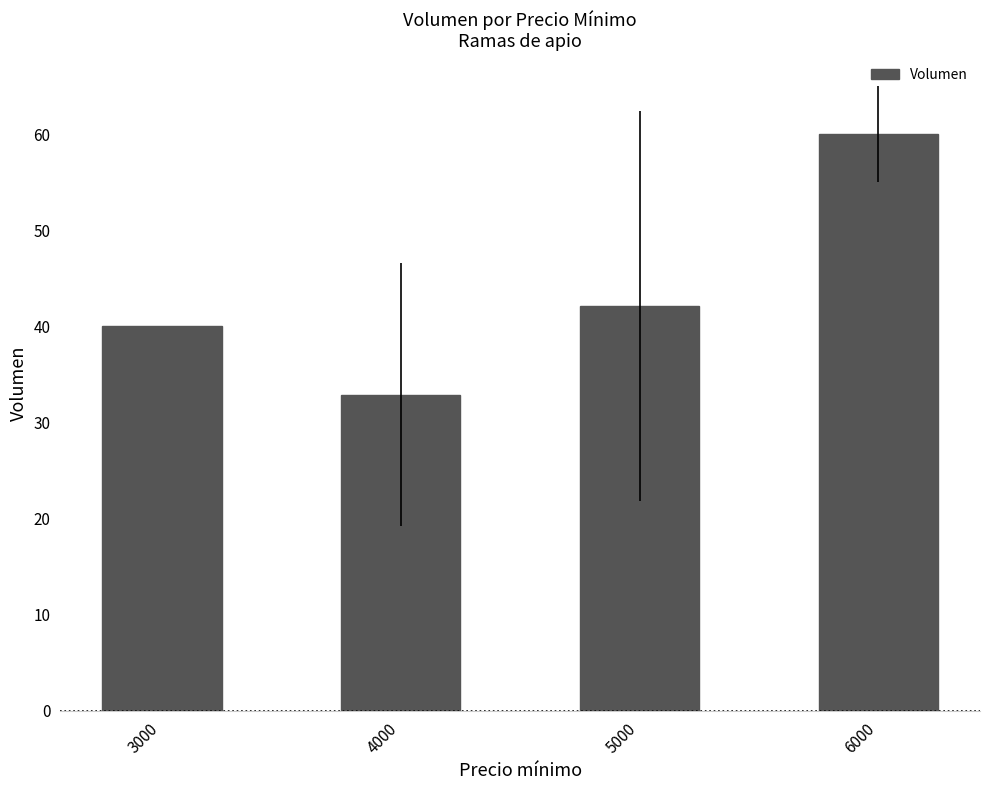

Read the value at 4000.

32.9